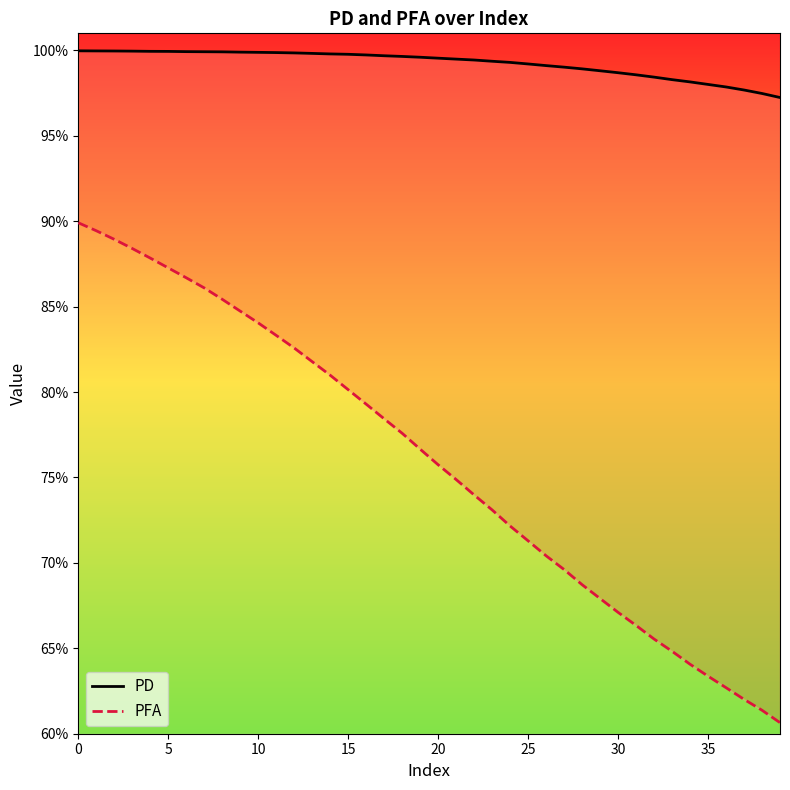

Which category has the lowest value across all series?

39